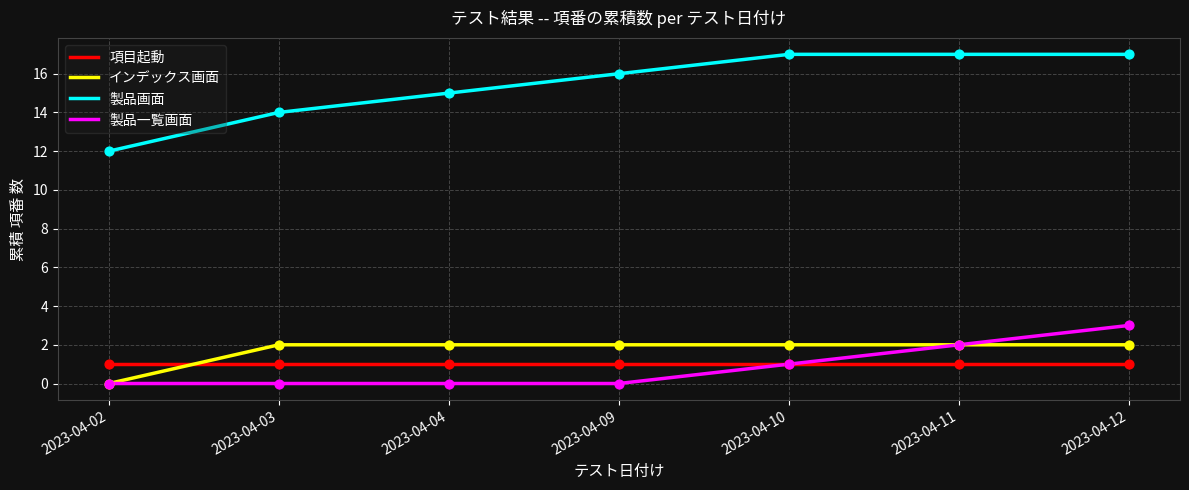

What is the difference between the highest and lowest values at 2023-04-10?

16